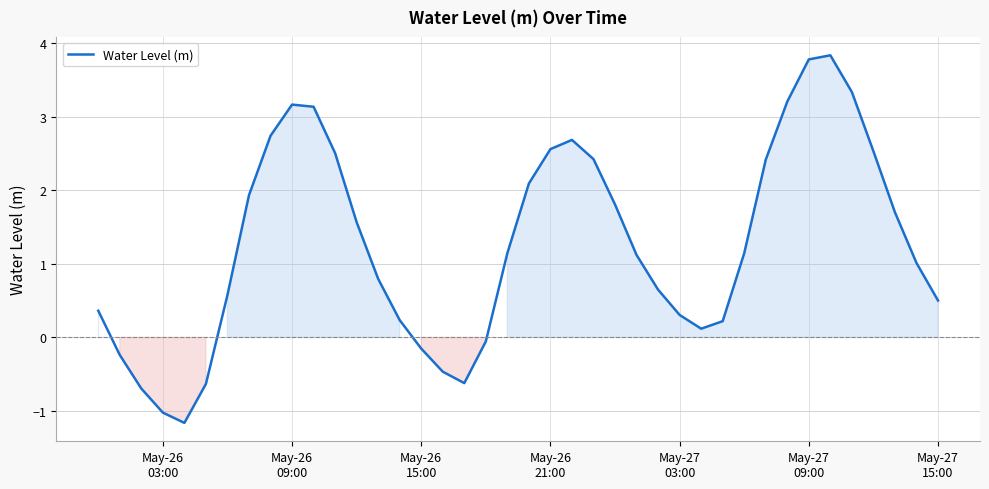

What is the maximum value shown in the chart?

3.8